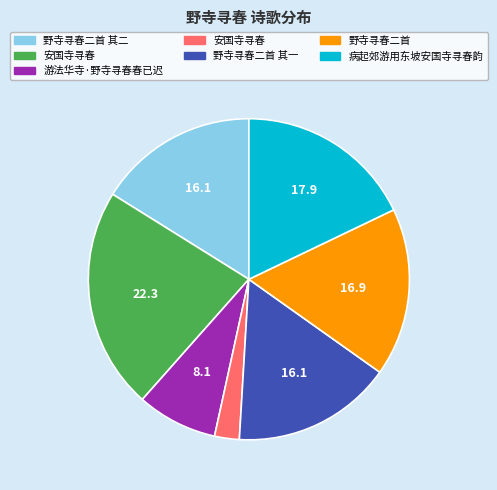

Is there any slice that represents more than half of the pie?

No